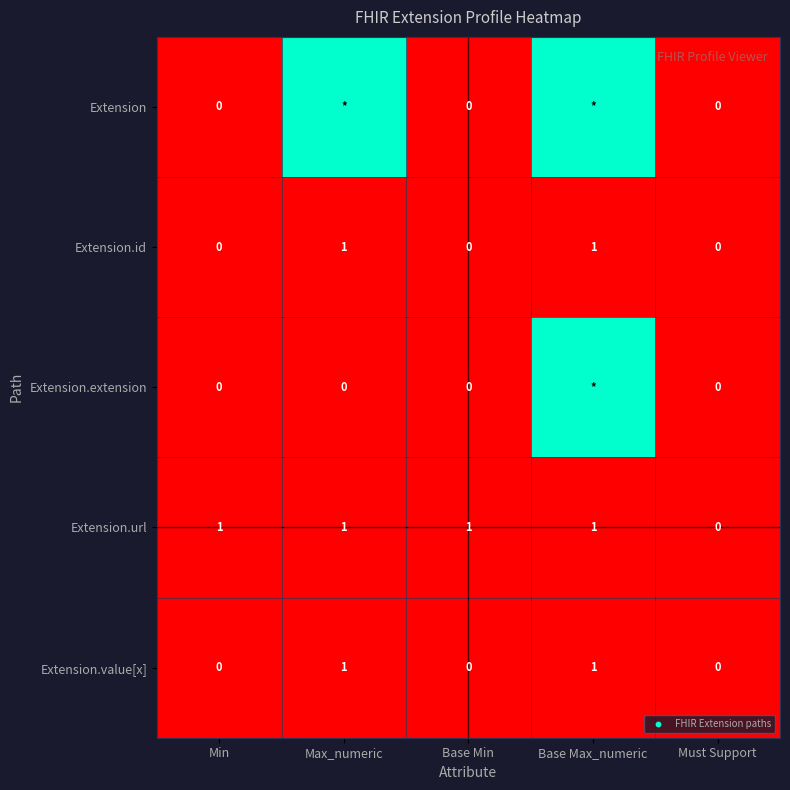

What is the difference between the highest and lowest values at Base Max_numeric?

1.0